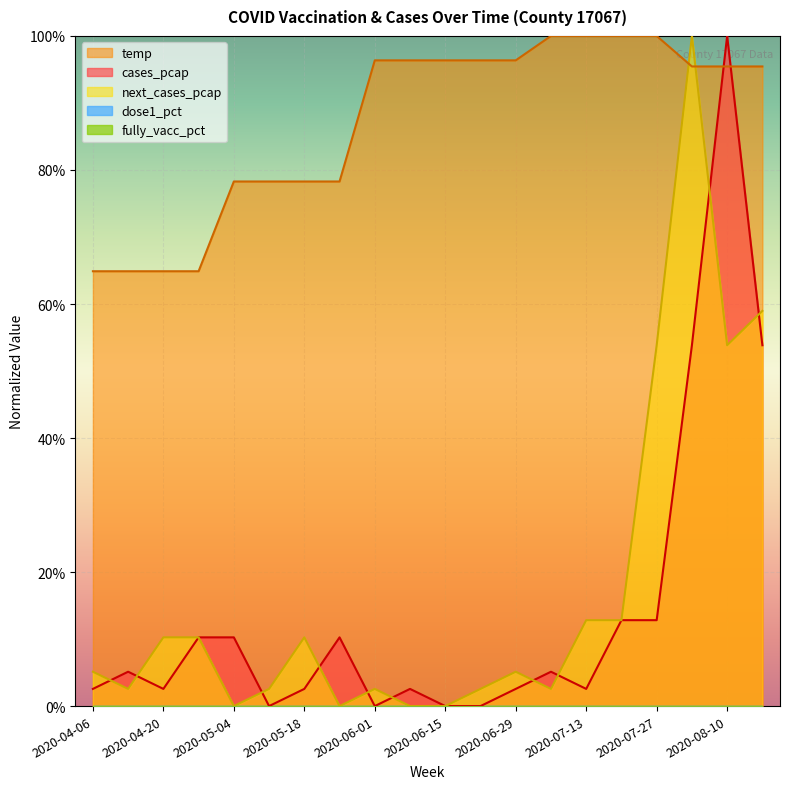

Where do cases_pcap and temp first cross each other?

2020-08-03 and 2020-08-10